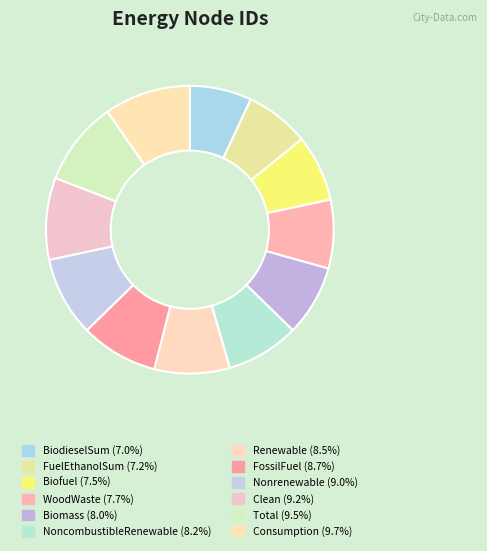

How many segments does this pie chart have?

12